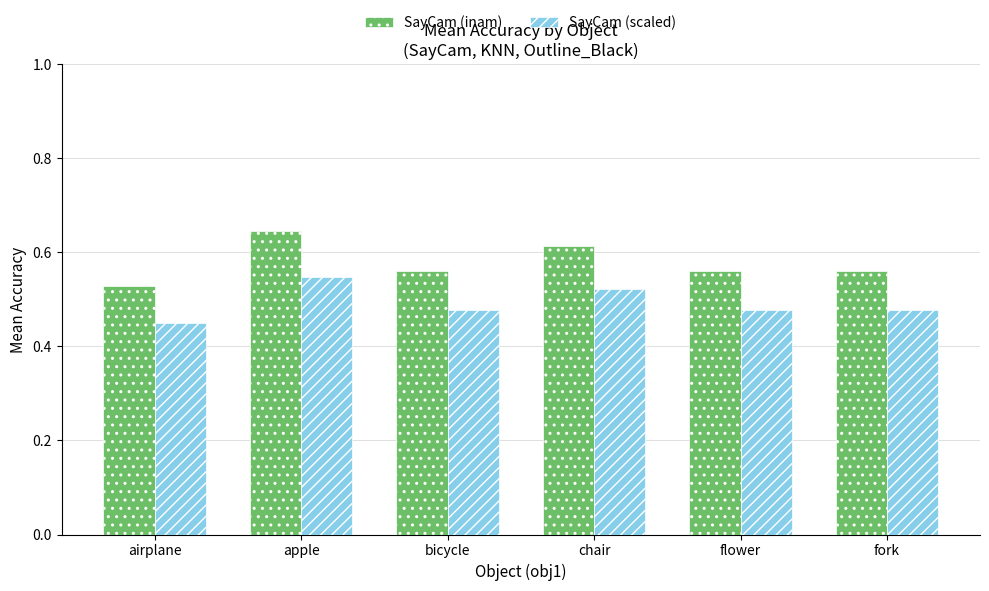

What is the difference between the second highest and minimum values in the SayCam (inam) series?

0.1